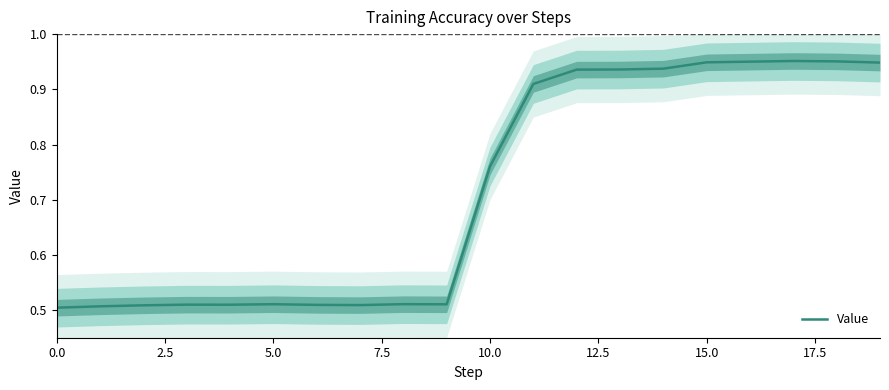

What is the average value?

0.7